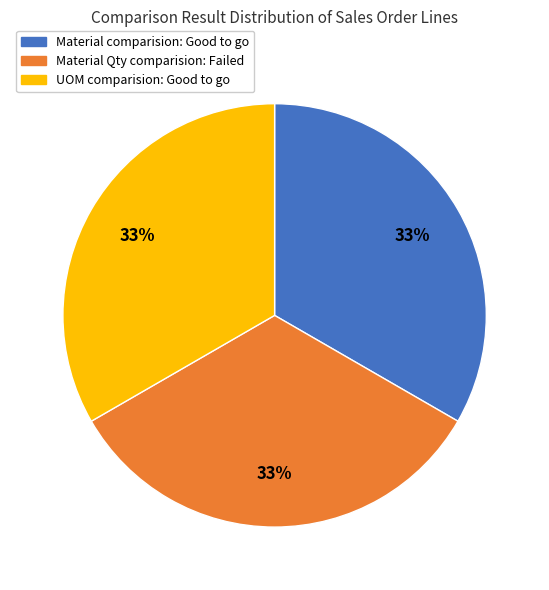

Do UOM comparision: Good to go and Material Qty comparision: Failed together represent more than half of the pie?

Yes